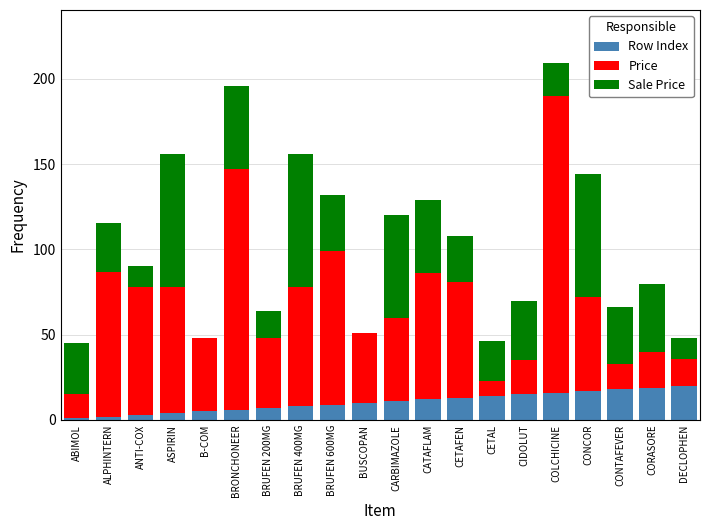

Is it true that Row Index equals 19.0 at CORASORE?

True